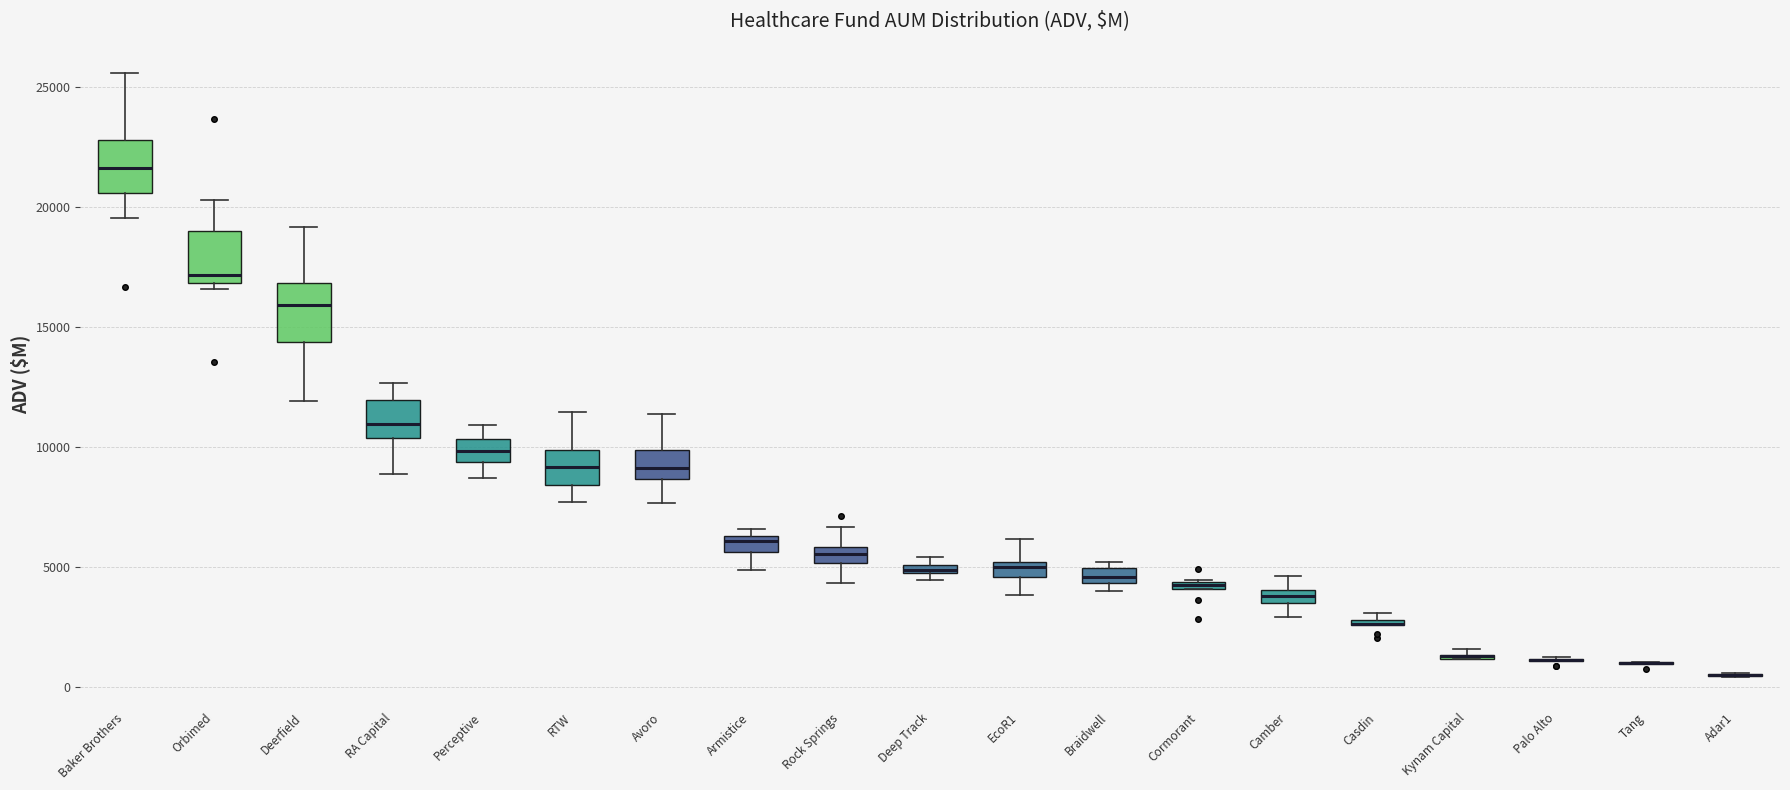

Where is the upper edge of the box for Cormorant on the y-axis? The values are not printed on the chart, so give them approximately, as read against the axis.

4500